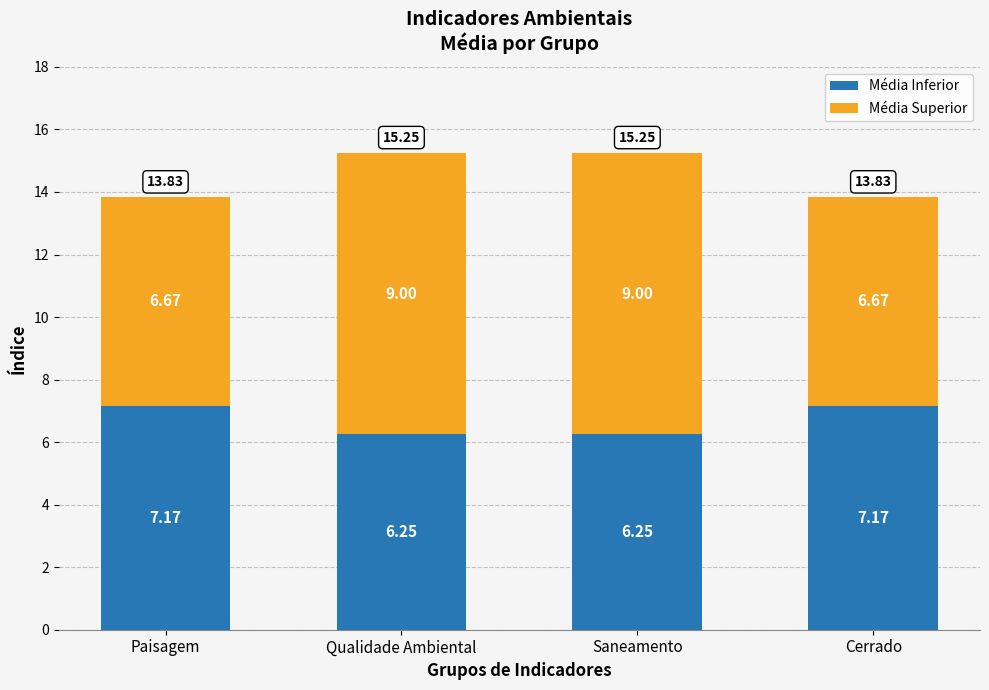

What are all the series names shown in the legend?

Média Inferior, Média Superior